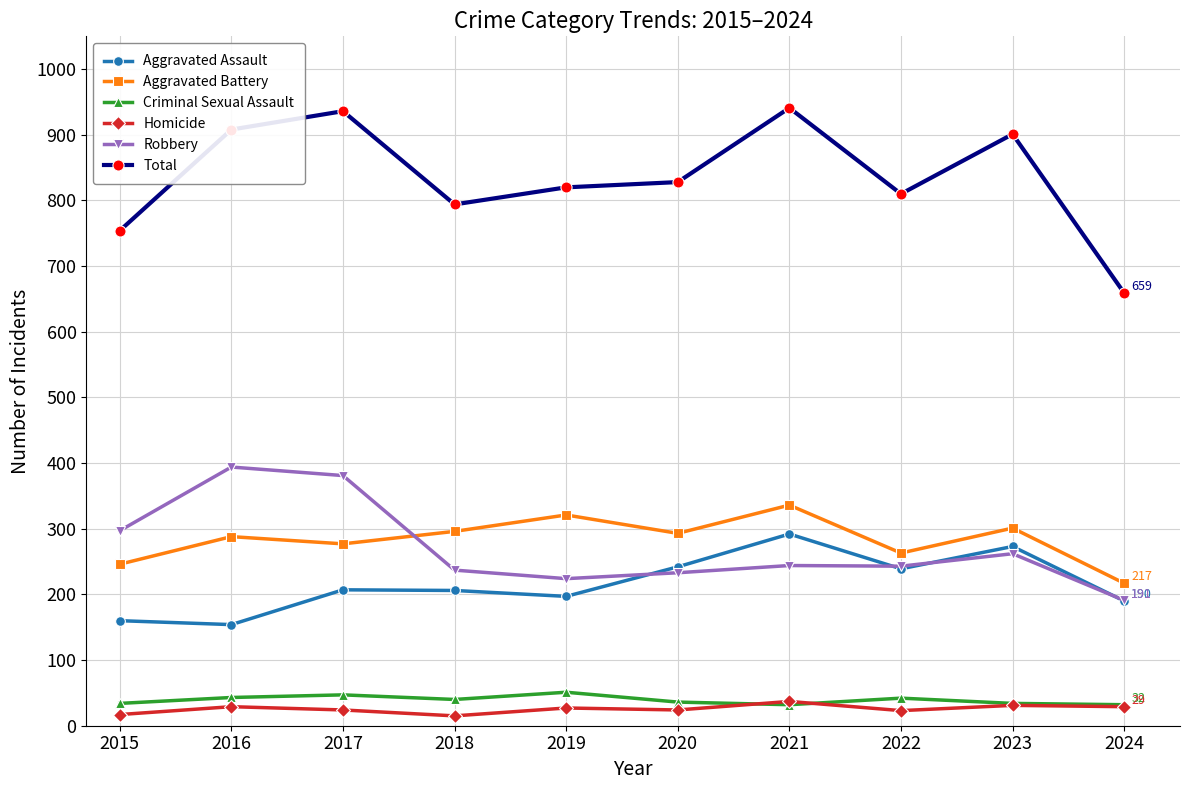

Which series has the largest total across all categories?

Total